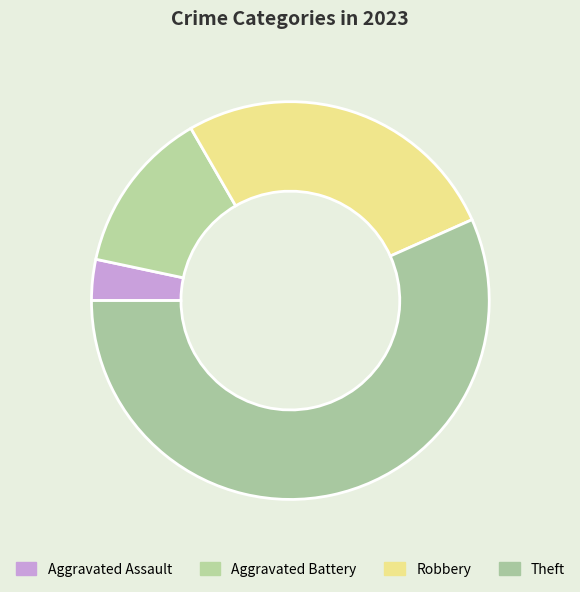

True or false: Aggravated Battery accounts for 27% of the total.

False